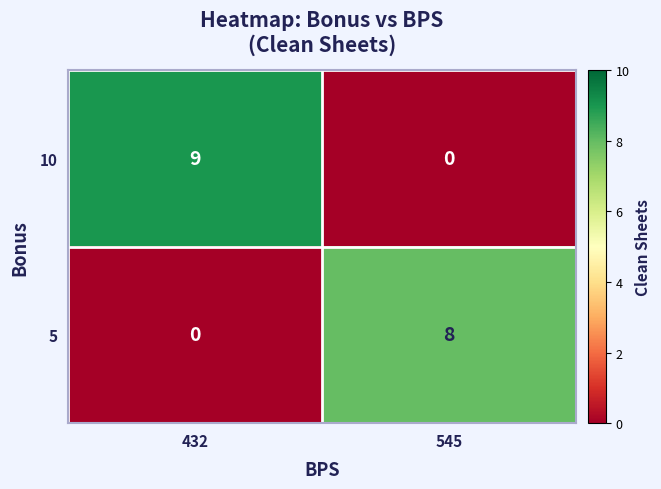

The value of 5 at 432 is 3. True or false?

False